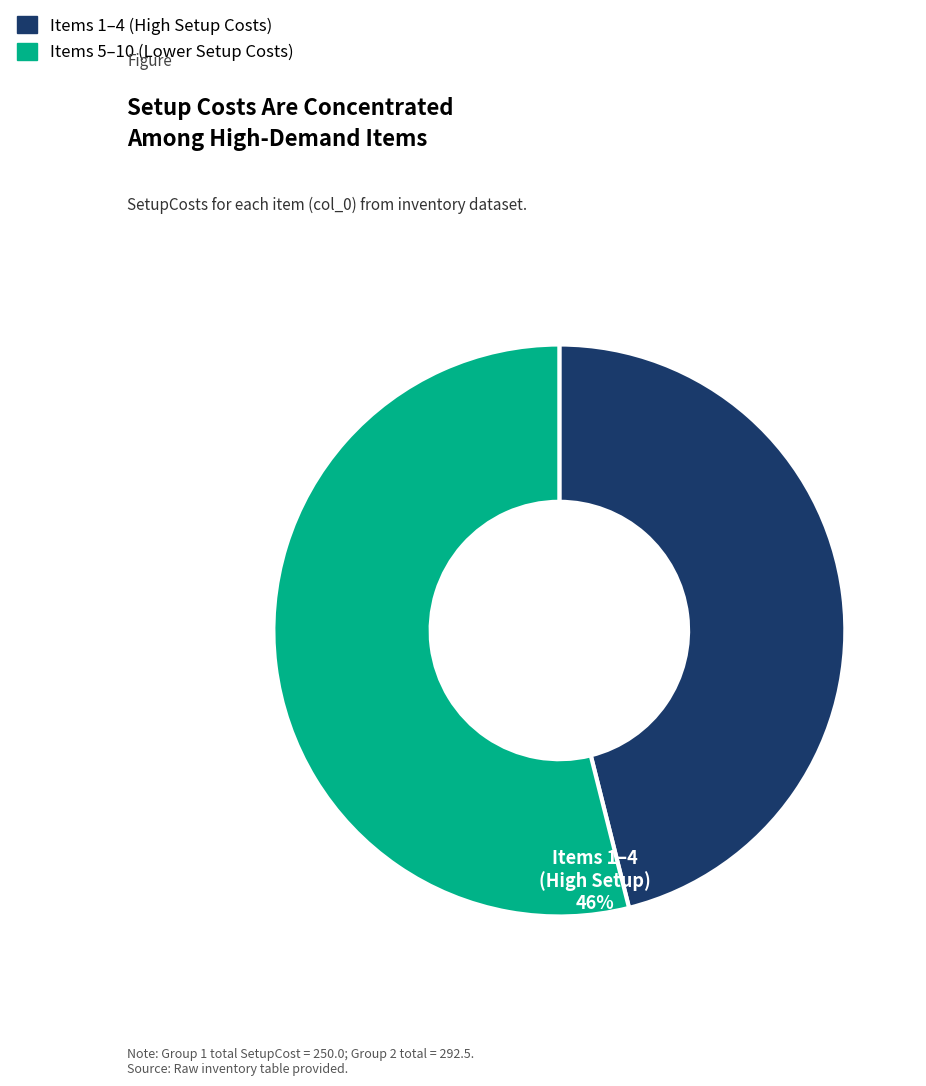

Approximately how many times larger is the value at Items 1–4 (High Setup Costs) compared to Items 5–10 (Lower Setup Costs)?

0.9